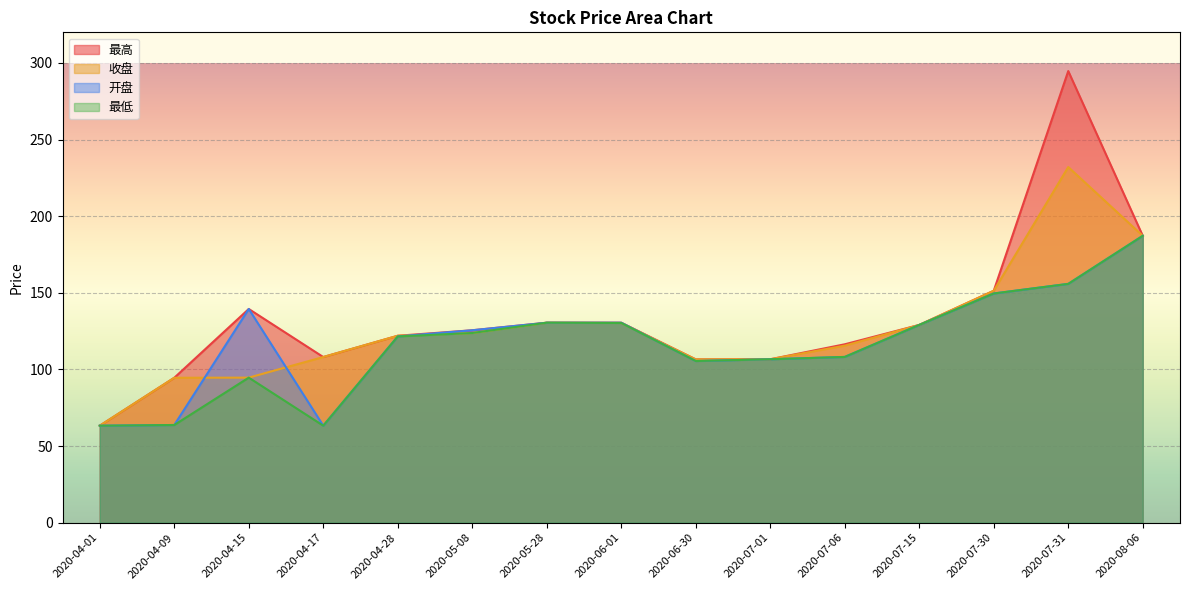

Reading left to right, transcribe all the data shown in this chart.

最高: 63.3	94.6	139.5	108.1	122.0	125.6	130.5	130.5	106.6	106.7	116.4	129.1	151.4	294.7	187.2
收盘: 63.3	94.6	94.7	108.1	122.0	123.8	130.5	130.3	106.6	106.7	115.5	129.1	151.4	232.1	187.2
开盘: 63.3	63.8	139.5	63.3	121.6	125.6	130.5	130.5	105.5	106.7	108.2	129.1	149.6	155.9	187.2
最低: 63.3	63.8	94.7	63.3	121.6	123.8	130.5	130.3	105.5	106.7	108.2	129.1	149.6	155.9	187.2